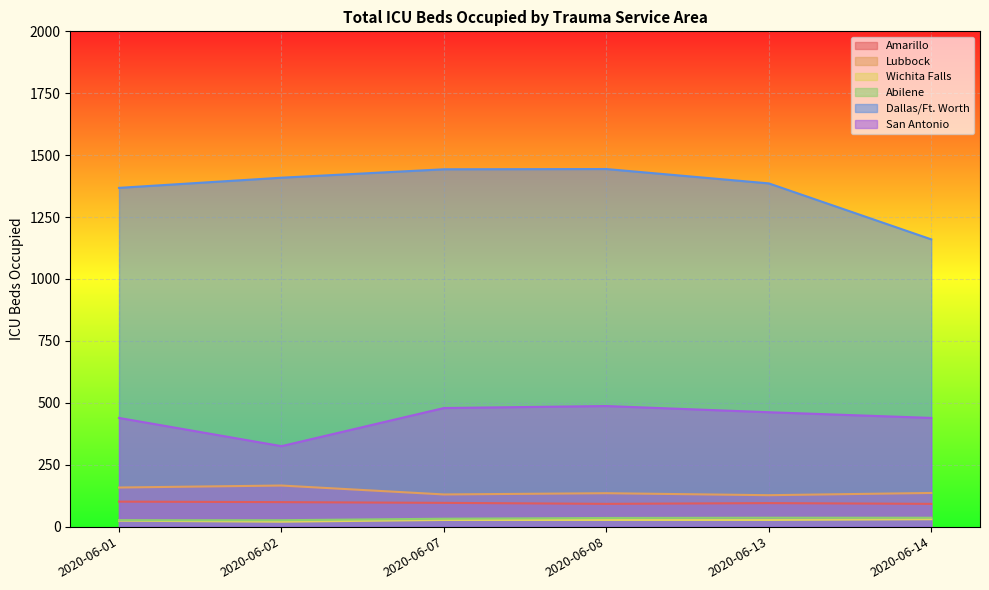

Is it true that Abilene equals 26 at 2020-06-01?

True